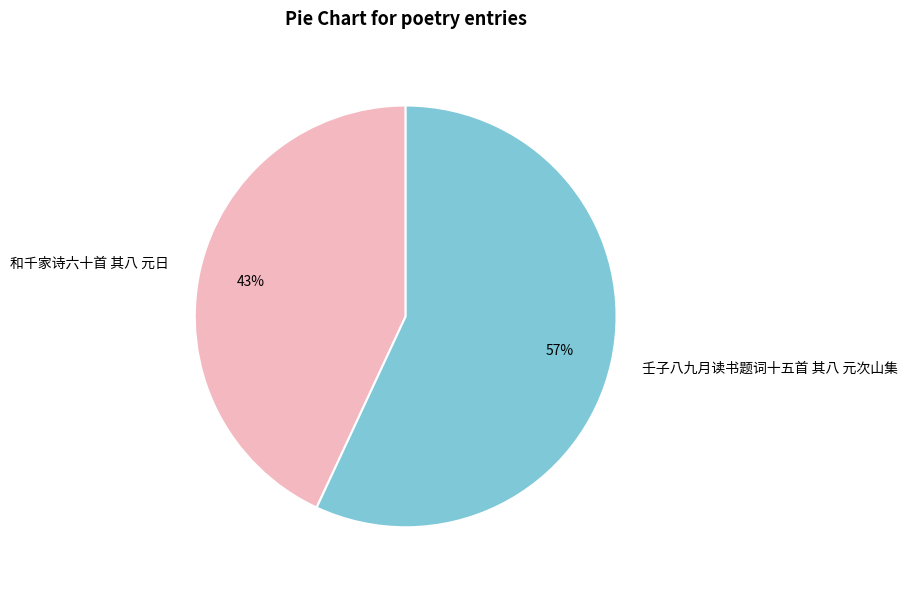

Is it true that 壬子八九月读书题词十五首 其八 元次山集 is 71% of the pie?

False